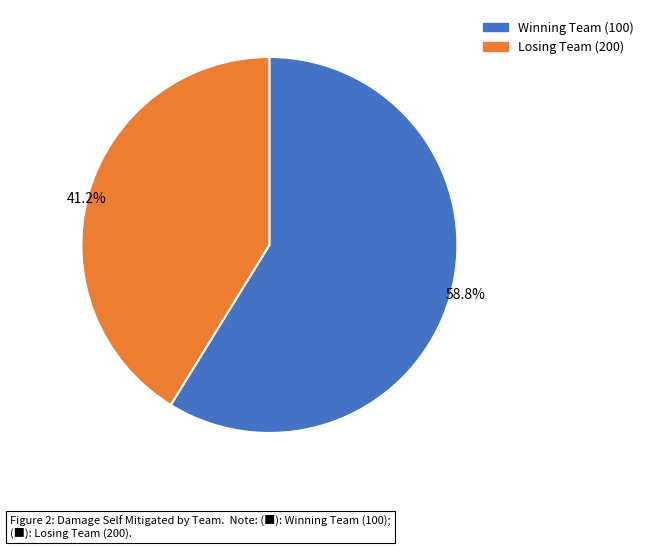

Count the number of slices in the pie.

2